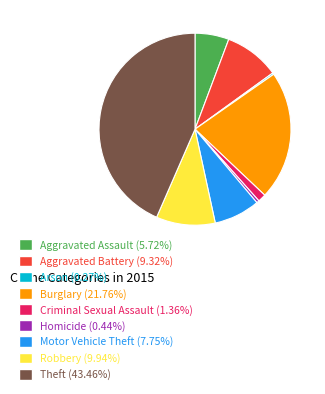

Do Motor Vehicle Theft (7.75%) and Burglary (21.76%) together represent more than half of the pie?

No